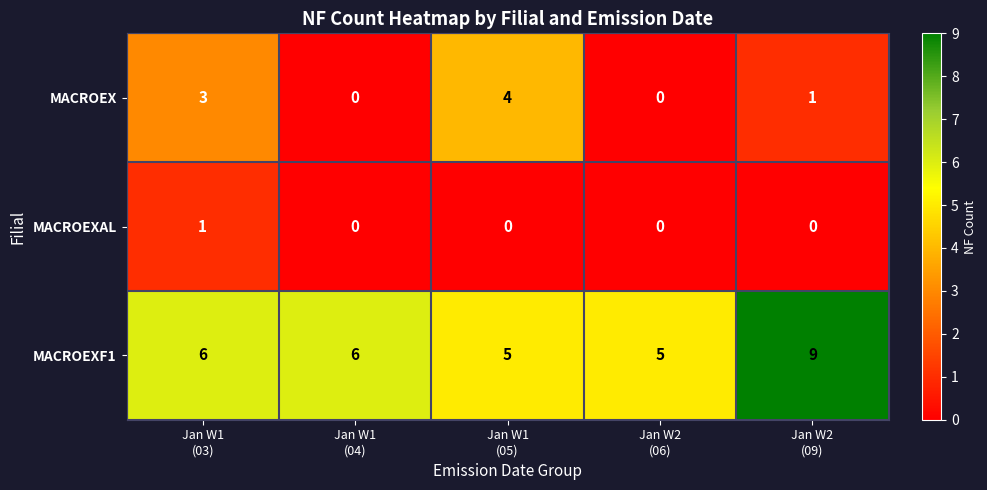

At how many categories does at least one series exceed 3?

5